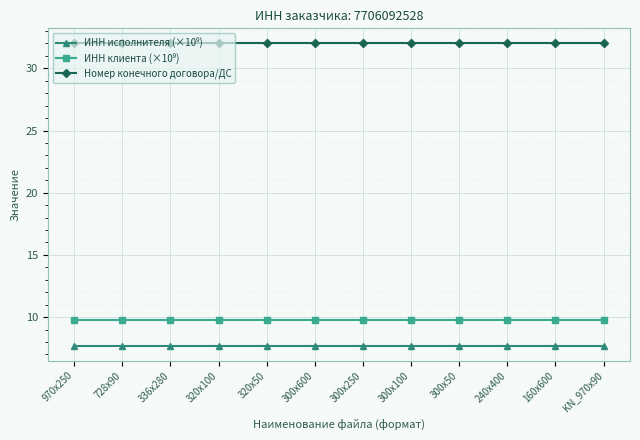

The value of Номер конечного договора/ДС at 300x600 is 32.0. True or false?

True